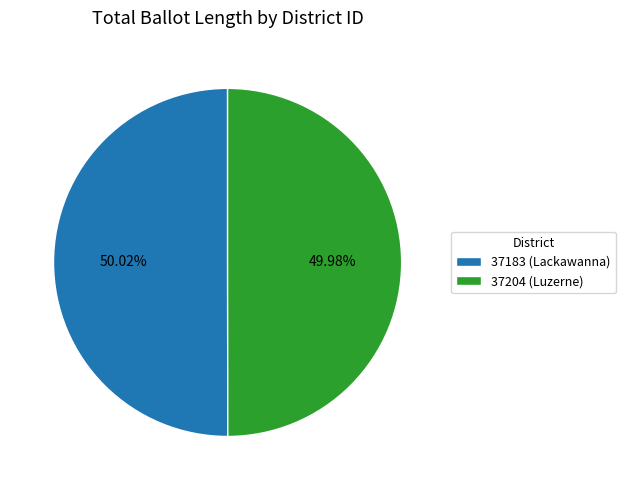

Is the sum of 37183 (Lackawanna) and 37204 (Luzerne) greater than half?

Yes